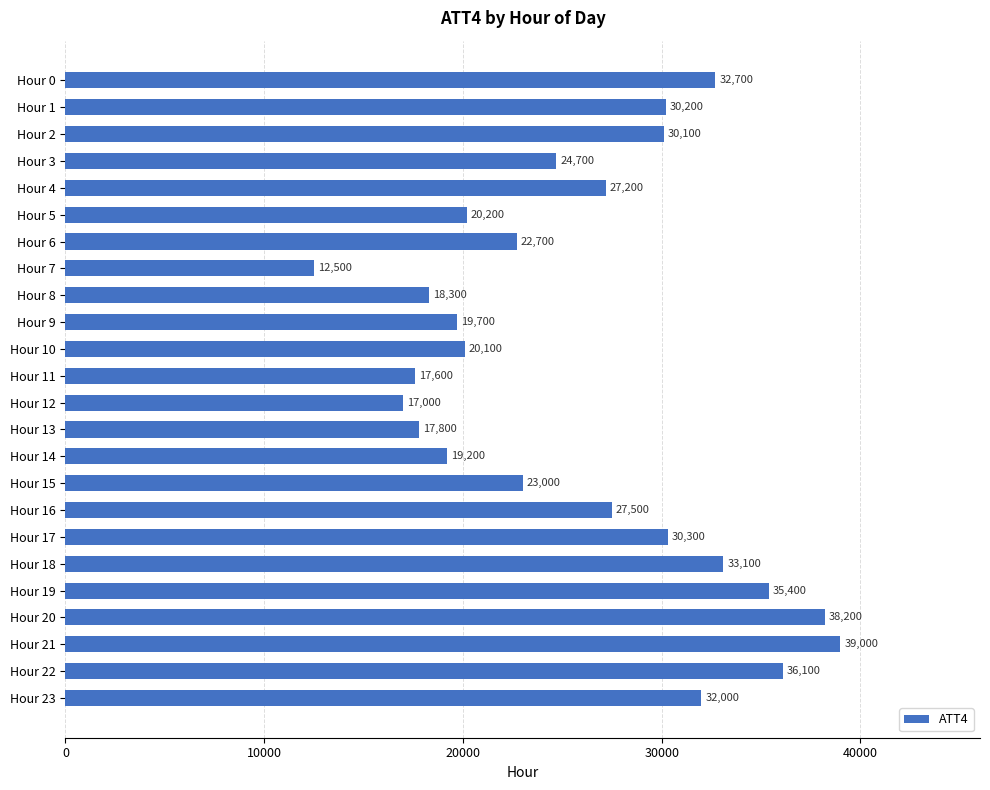

At which label is the value closest to 25750?

Hour 3